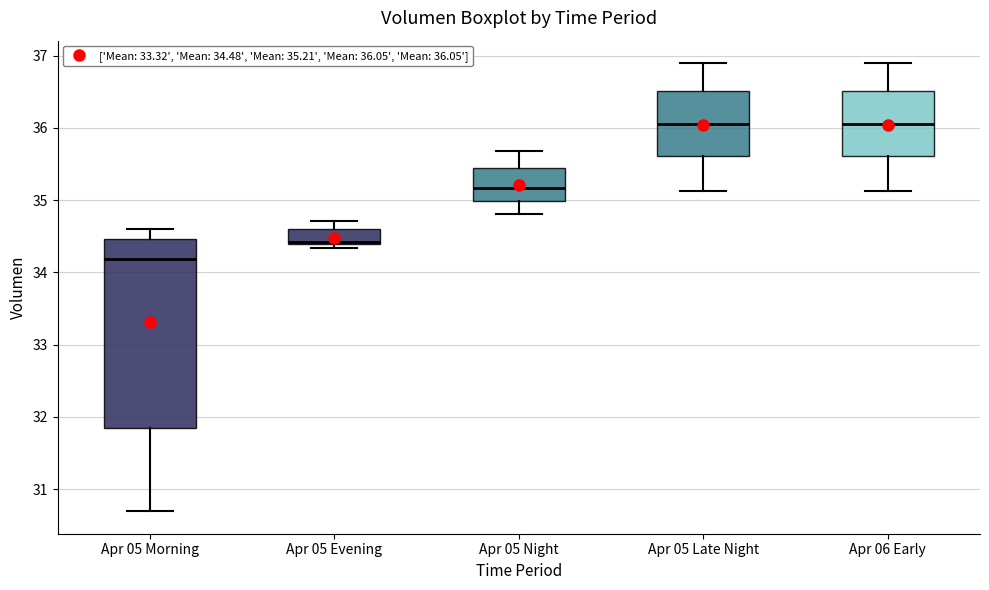

Comparing the boxes themselves (not the whiskers), which one is the tallest?

Apr 05 Morning